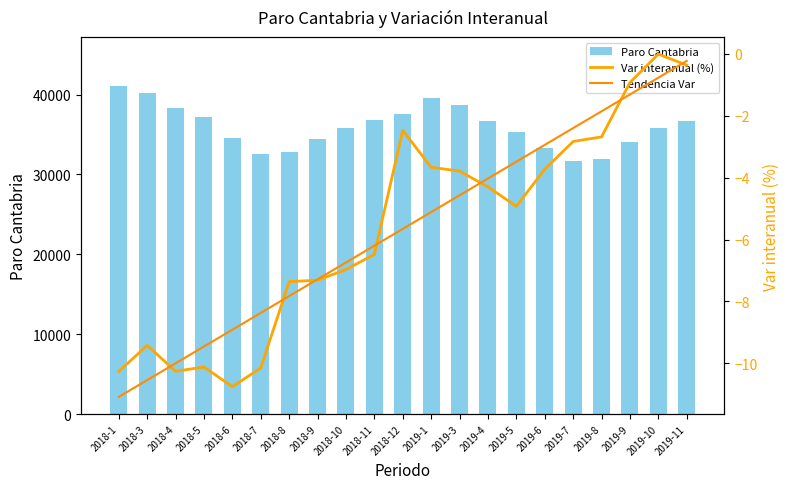

What is the label of the 19th bar from the left?

2019-9